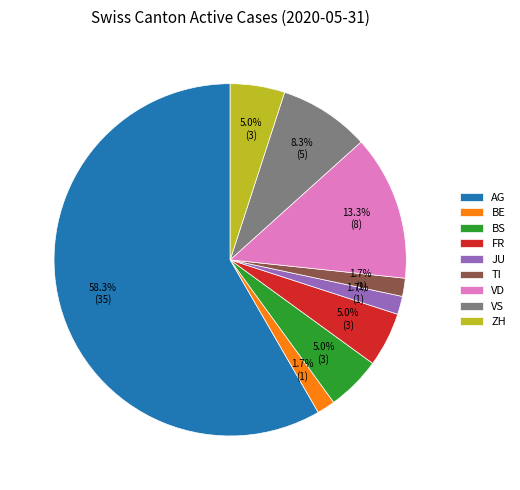

What portion of the pie excludes BS?

95.0%